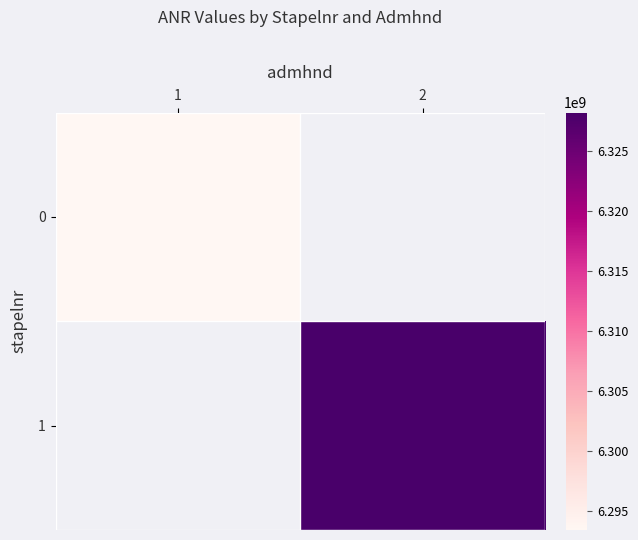

True or false: 1 has a value of 6328205601.0 at 2.

True